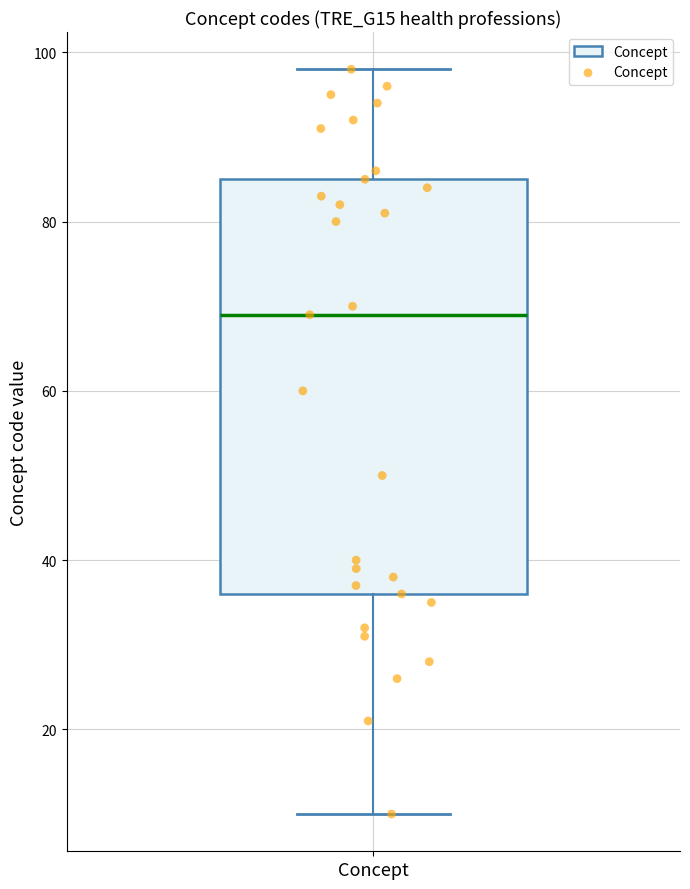

Transcribe this box plot: give where the median line is, the range the box spans, and where the two whiskers end, as read against the y-axis. The values are not printed on the chart, so give them approximately, as read against the axis.

median 70, box 36 to 86, whiskers 10 to 98